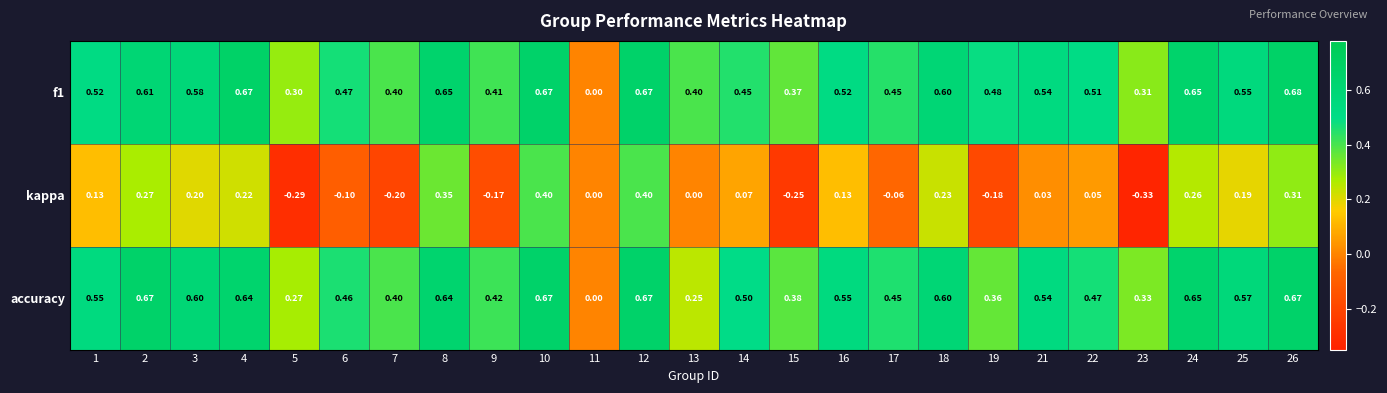

Is the value of kappa at 13 greater than the value of f1 at 19?

No